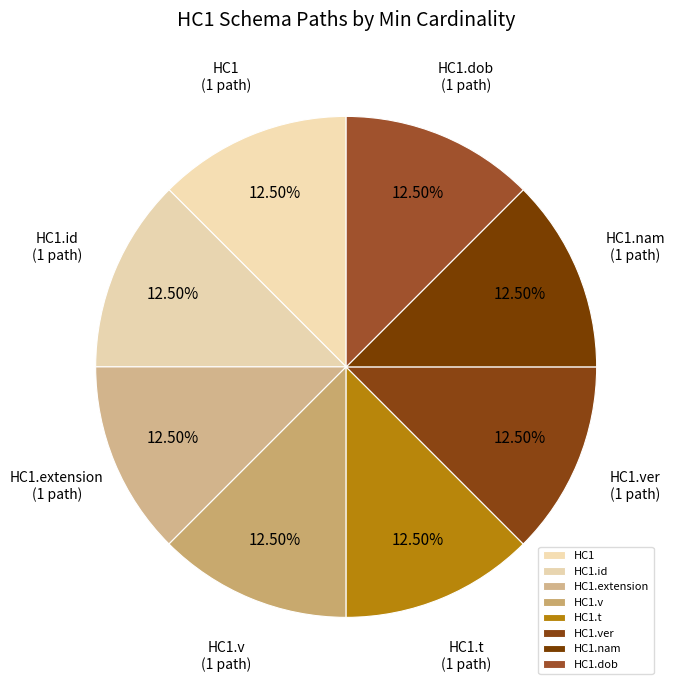

To the nearest percent, what is the average slice percentage?

12%